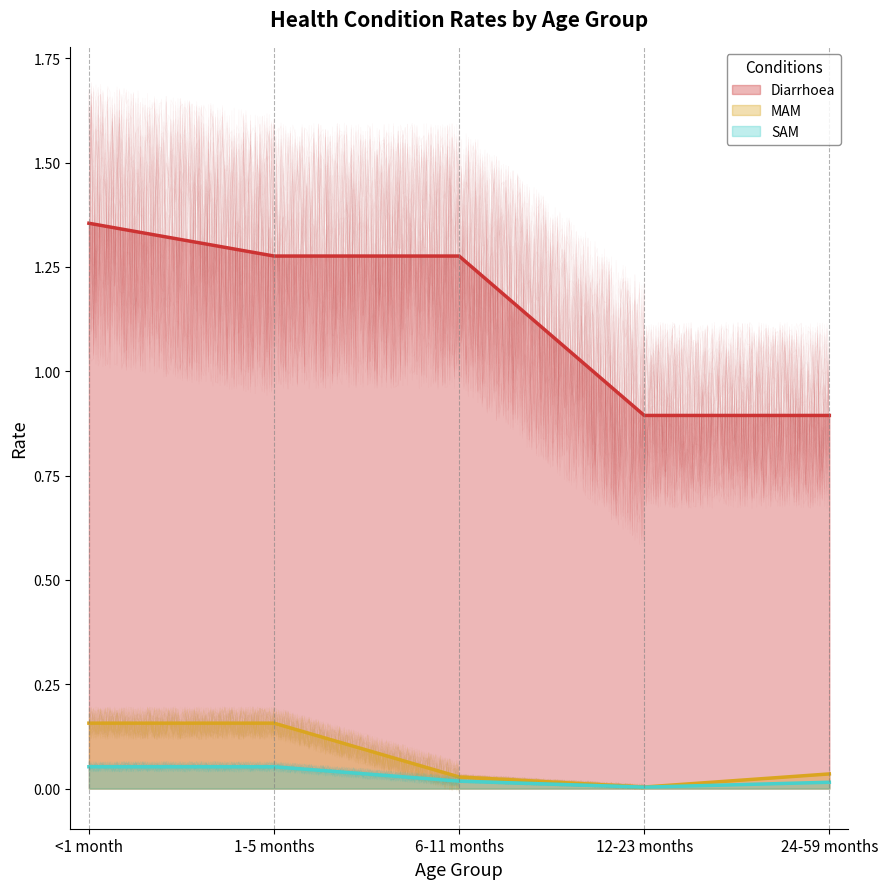

At 24-59 months, list the series in order from largest to smallest.

Diarrhoea, MAM, SAM